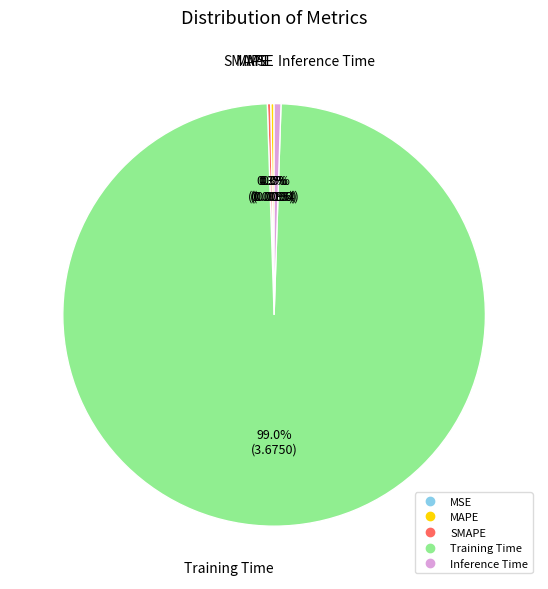

How much of the chart is everything except Inference Time?

99.5%